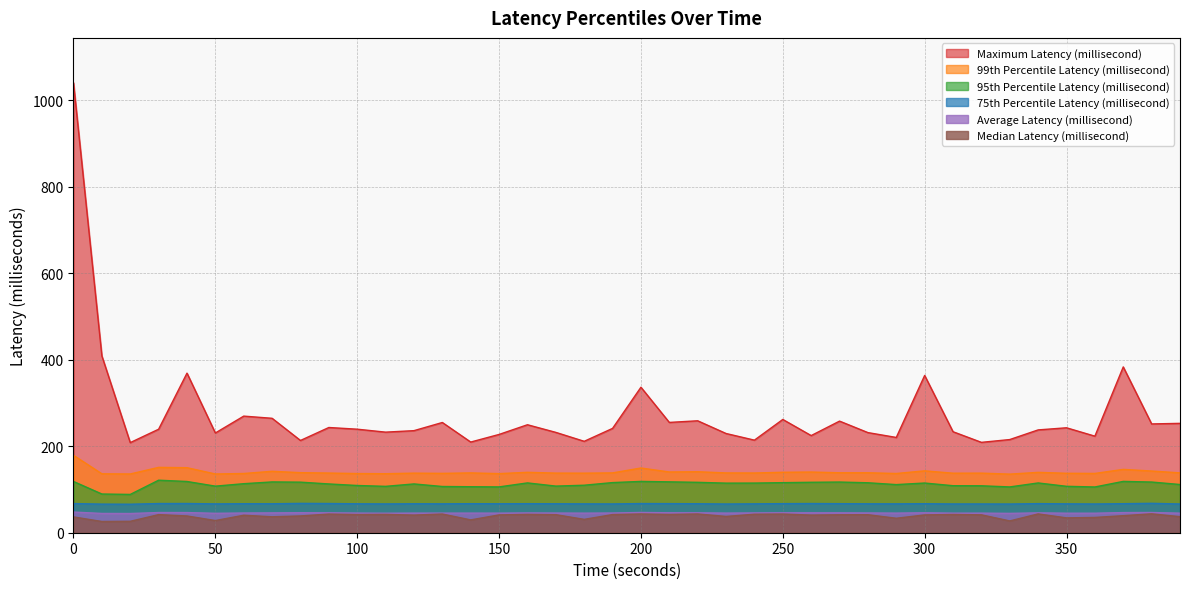

True or false: Maximum Latency (millisecond) and Median Latency (millisecond) cross at least once.

False